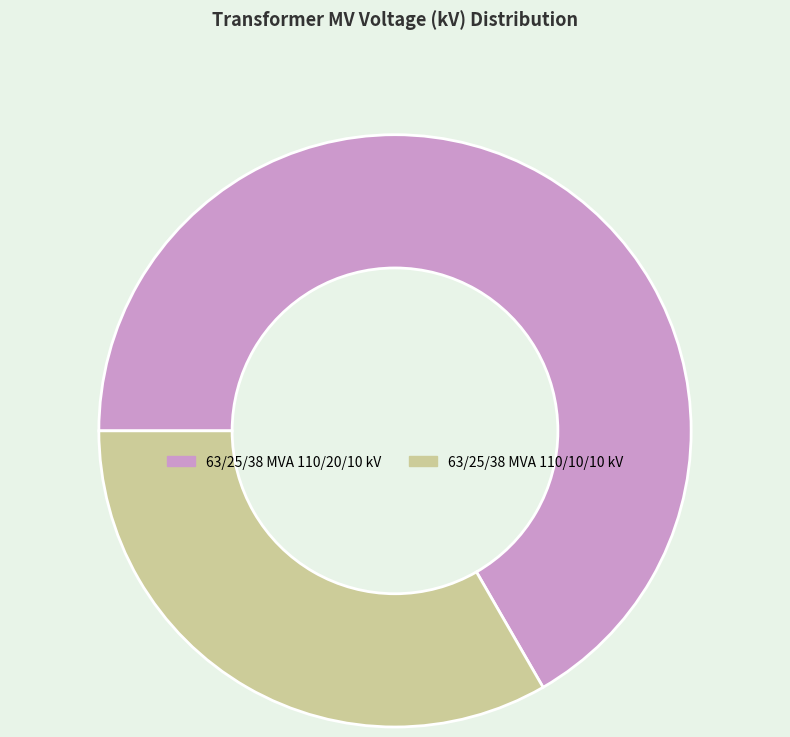

Between 63/25/38 MVA 110/20/10 kV and 63/25/38 MVA 110/10/10 kV, which is larger?

63/25/38 MVA 110/20/10 kV